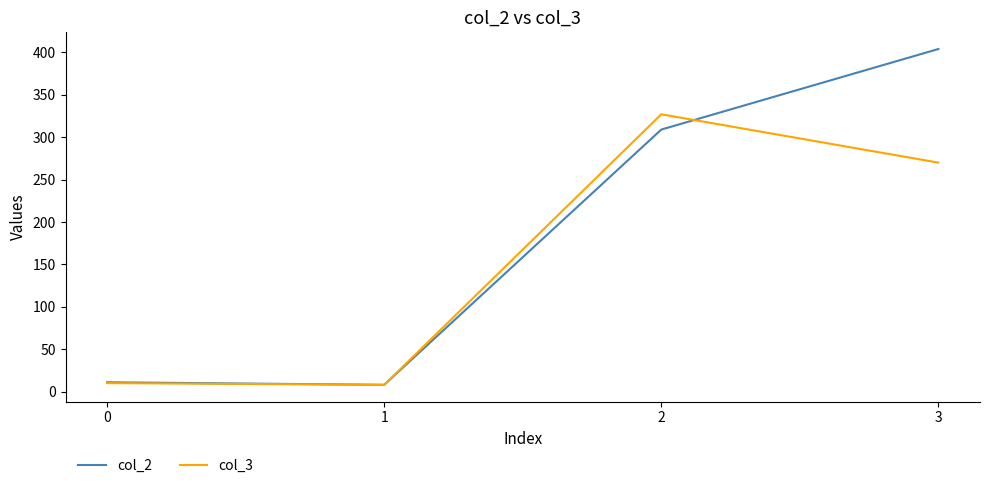

Does the chart have visible grid lines?

No